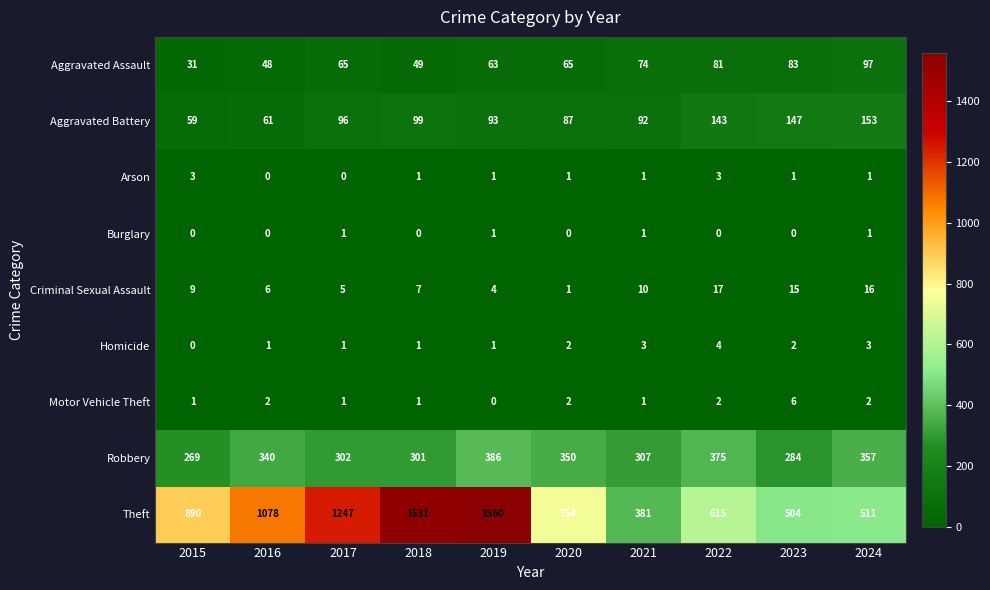

Count the Motor Vehicle Theft values in the range 1 to 2.

8